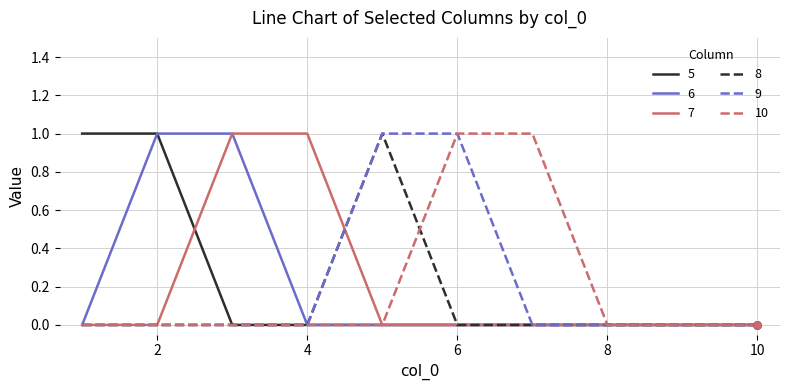

Does the chart have visible grid lines?

Yes